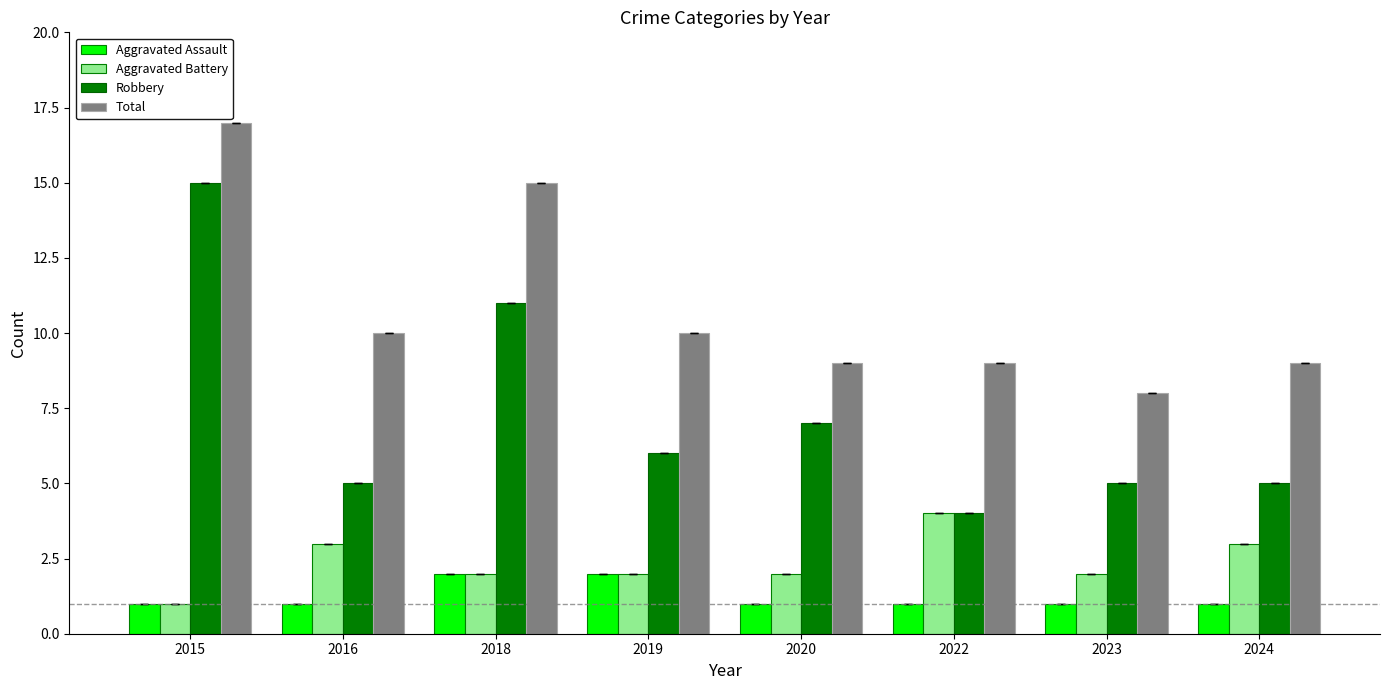

Between 2019 and 2023, which series saw the biggest shift?

Total